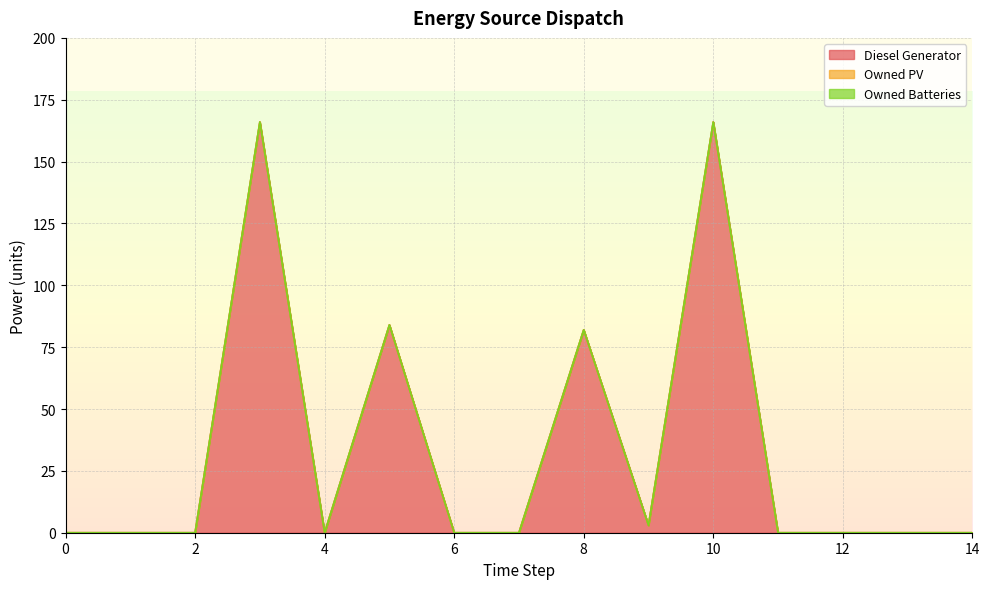

True or false: Owned PV and Diesel Generator cross at least once.

False